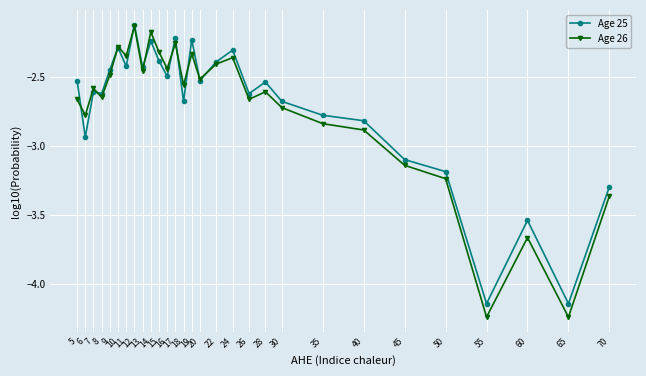

What is the difference between the maximum and second lowest values in the Age 26 series?

2.1